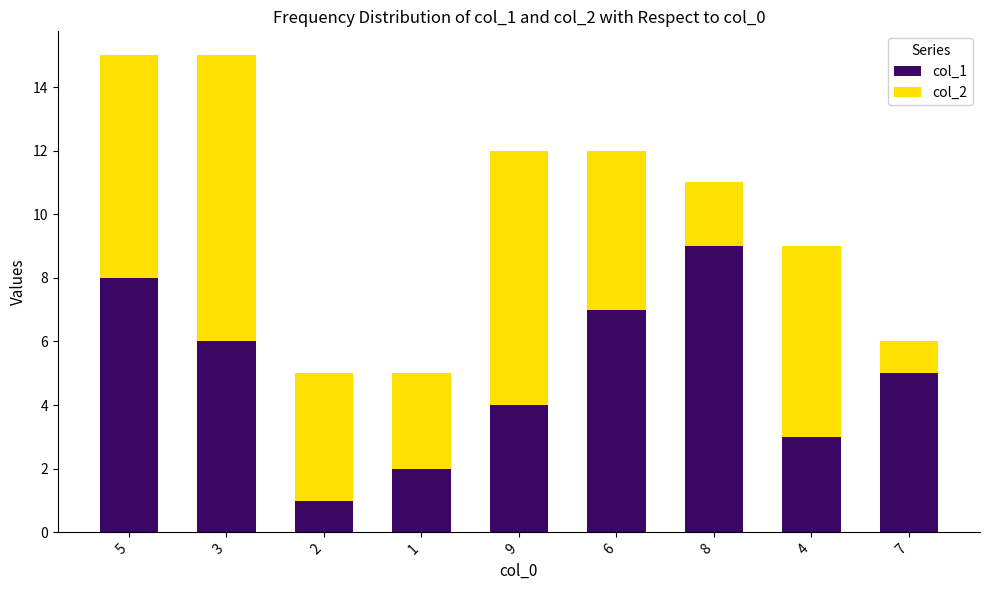

The col_1 series shows 3 at 7. True or false?

False